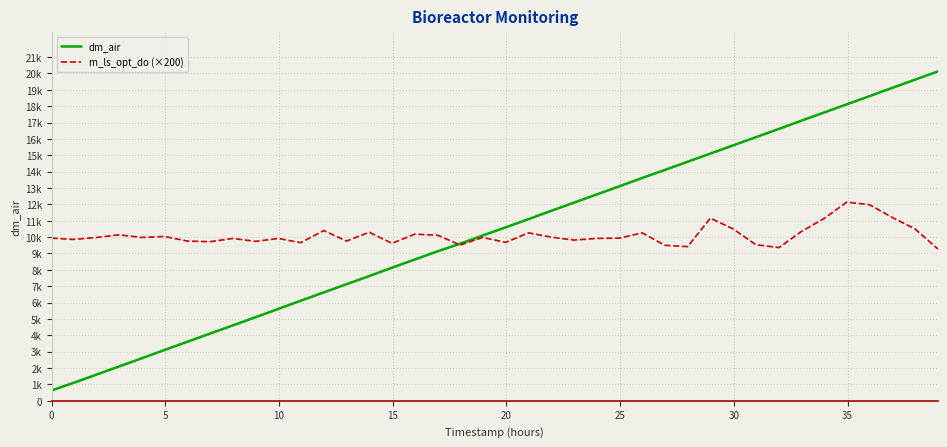

Is this an area chart (filled region under the line)?

No